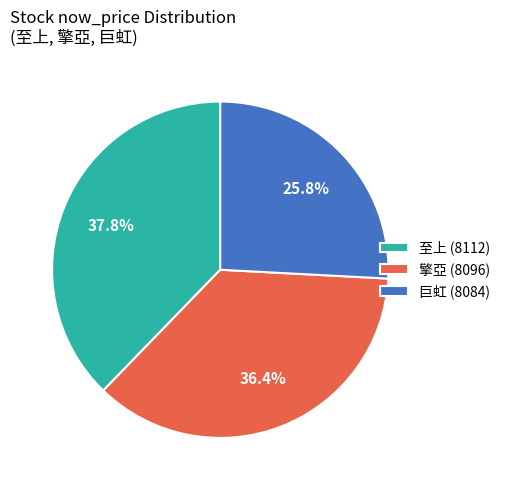

What is the ratio of the value at 擎亞 (8096) to the value at 至上 (8112)?

1.0